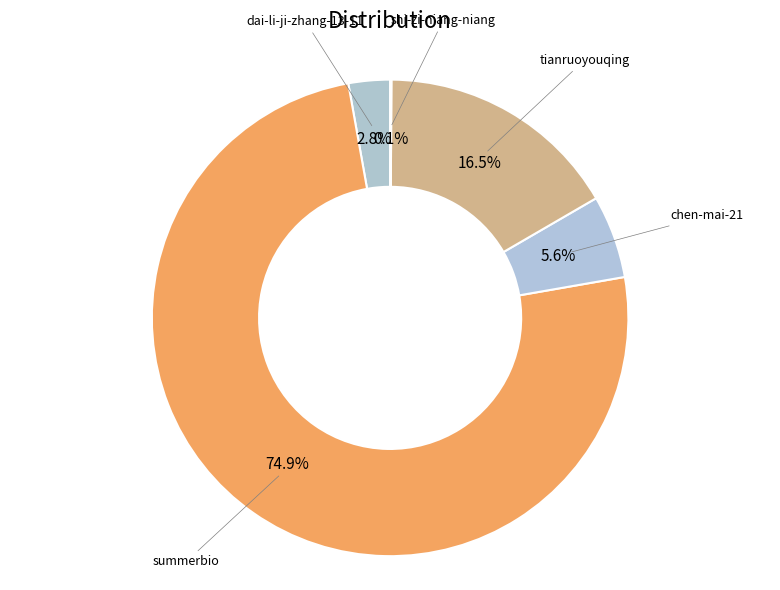

Which slice is the largest?

summerbio